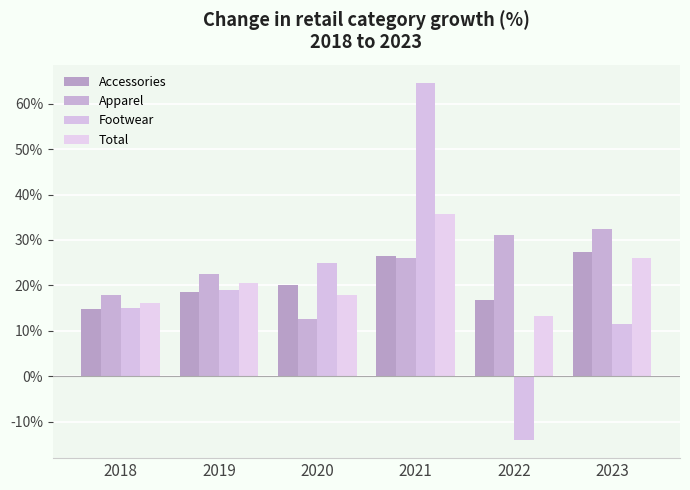

Read the Accessories value at 2022.

16.7